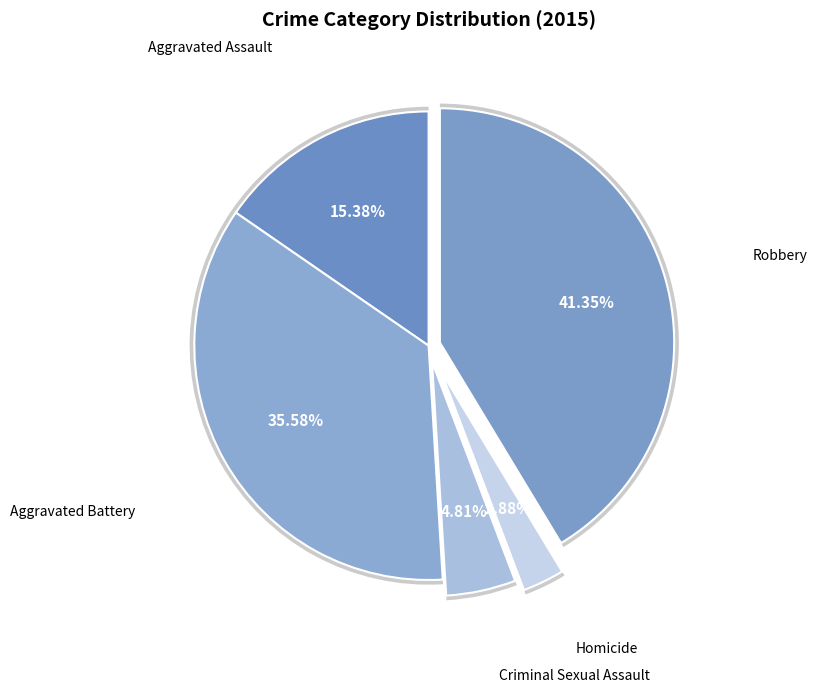

How many segments does this pie chart have?

5